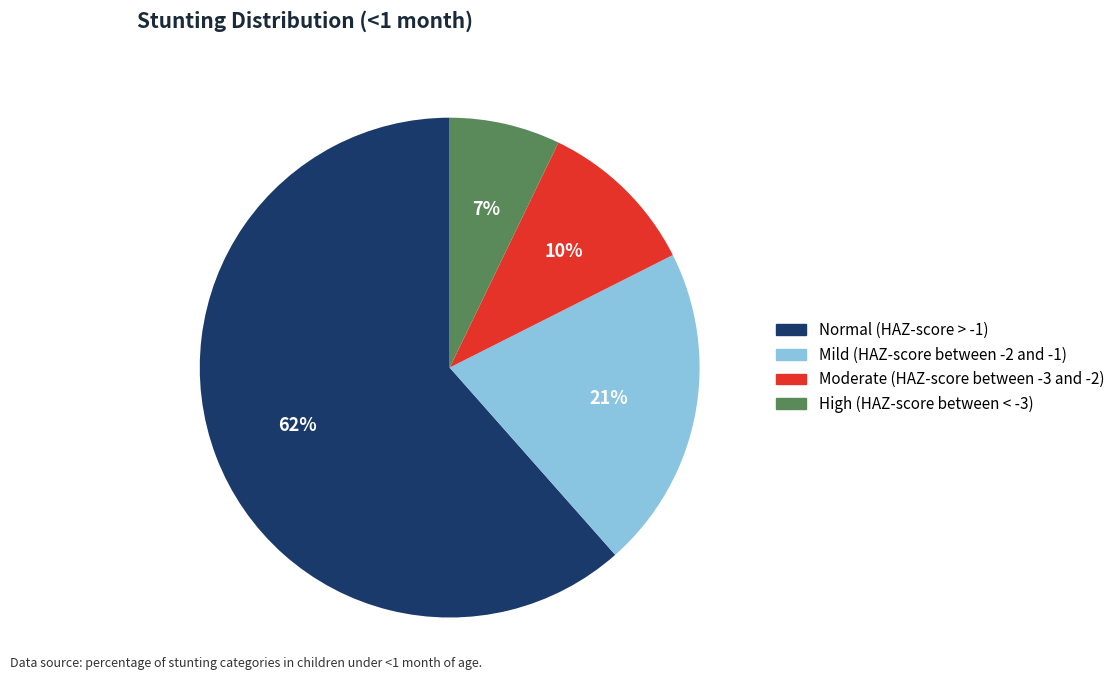

The High (HAZ-score between < -3) slice represents 1% of the pie. True or false?

False